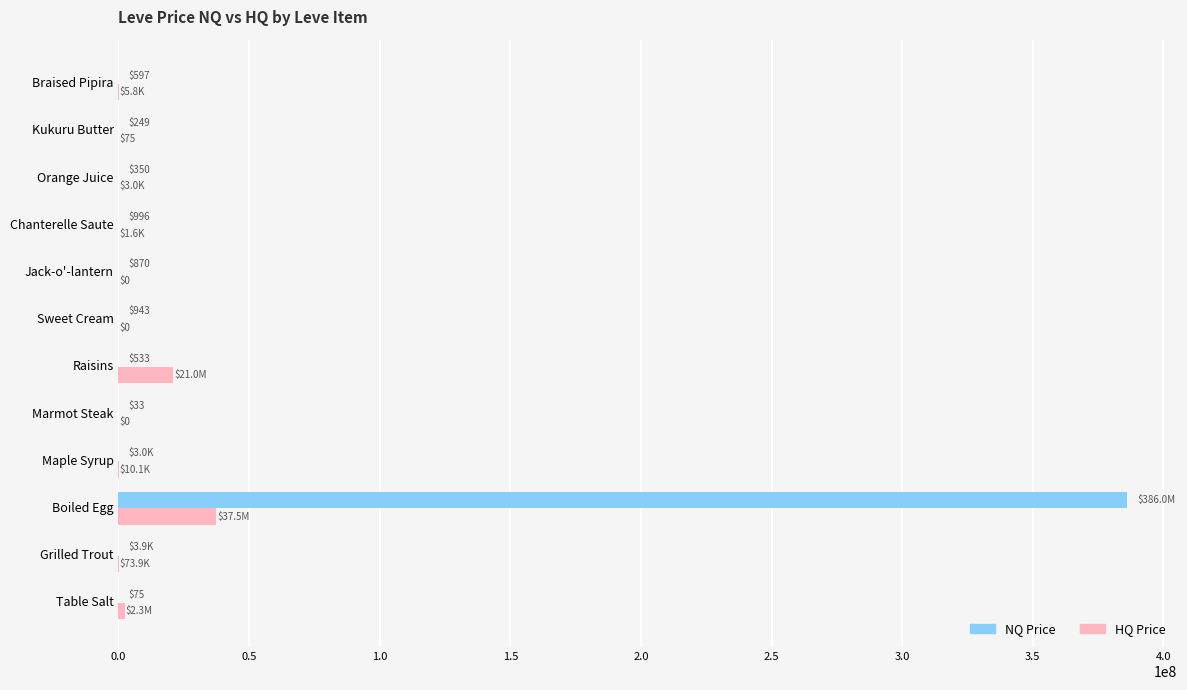

What is the maximum value shown in the chart?

386018880.0